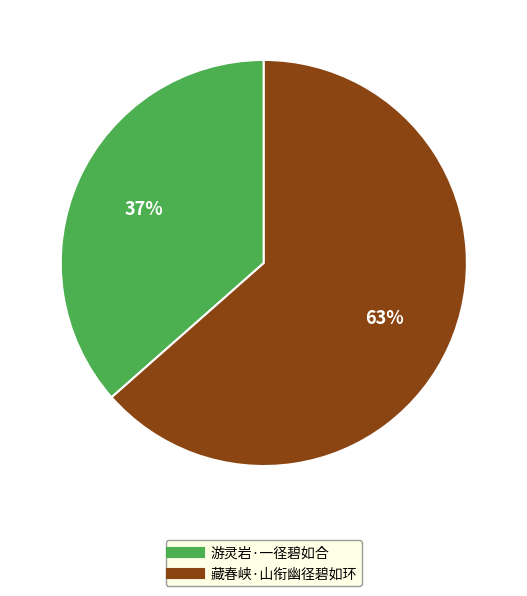

Count the number of slices in the pie.

2